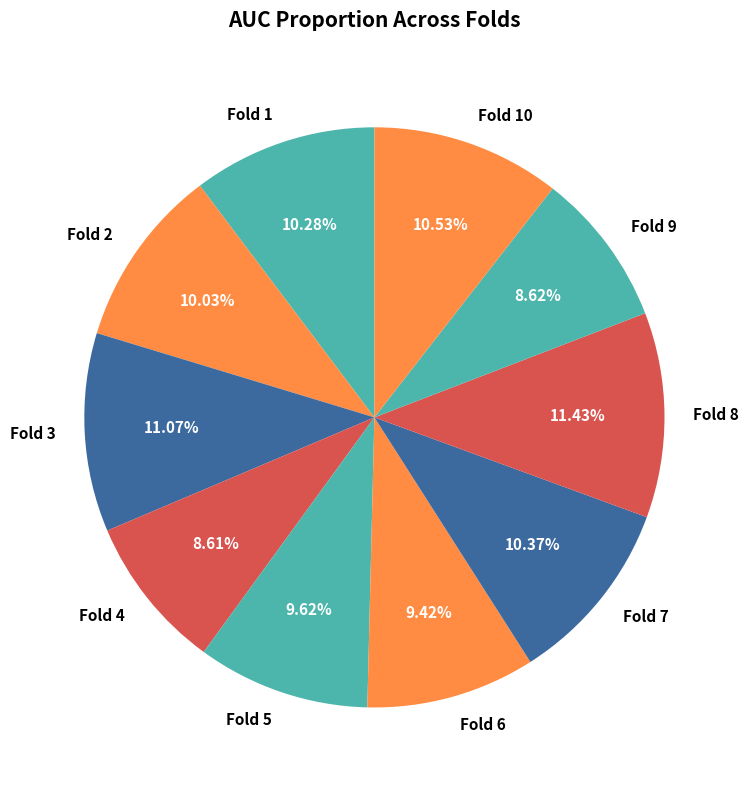

Do Fold 8 and Fold 4 together represent more than half of the pie?

No